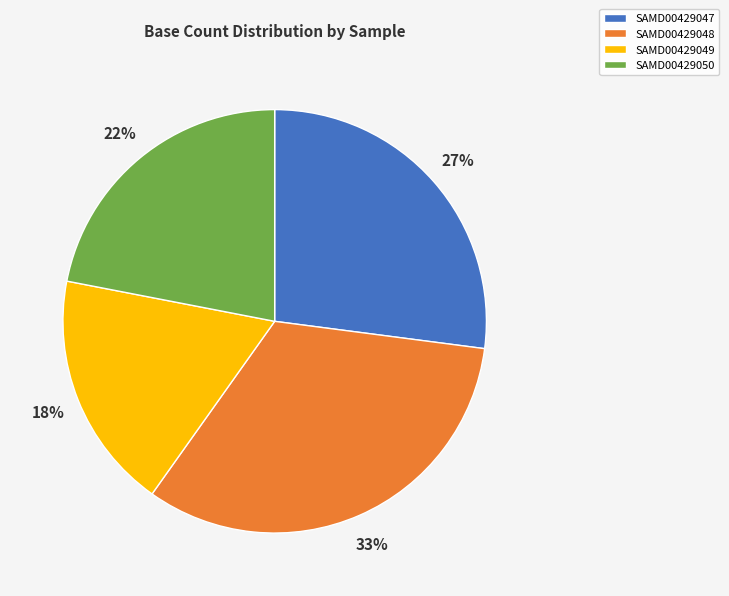

The SAMD00429050 slice represents 22% of the pie. True or false?

True